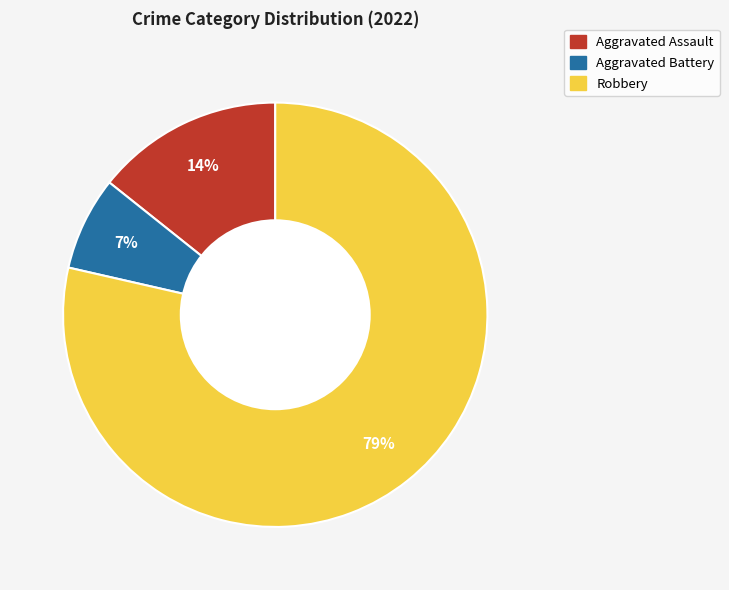

Is the sum of Aggravated Battery and Aggravated Assault greater than half?

No